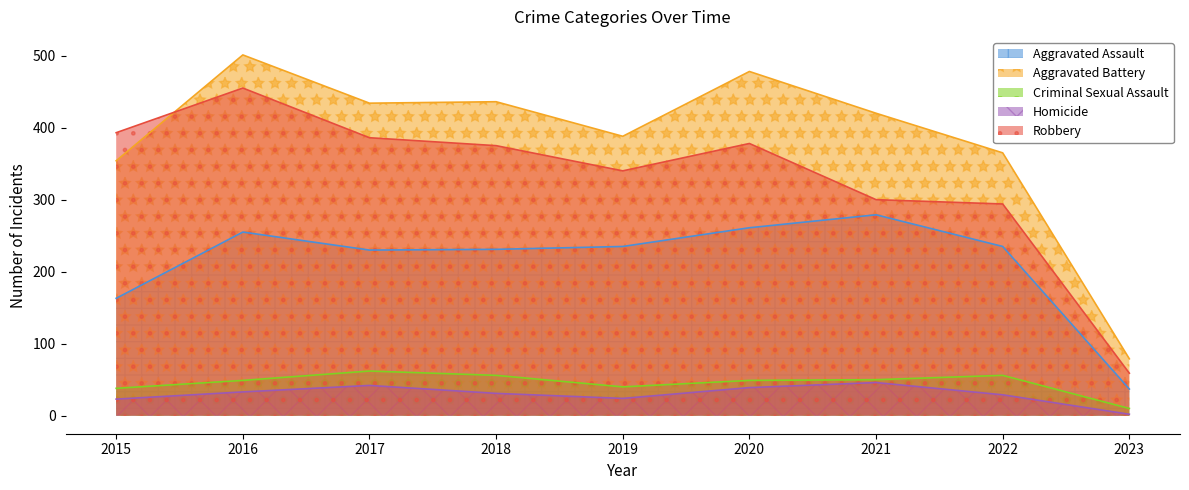

What is the difference between the maximum and minimum values in the Robbery series?

396